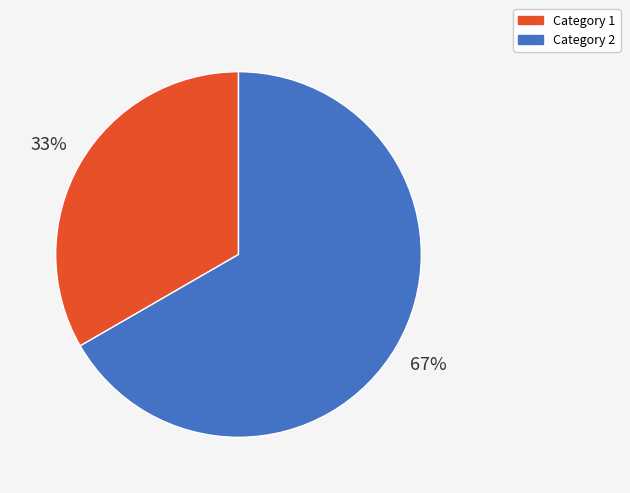

Which category accounts for the majority?

Category 2